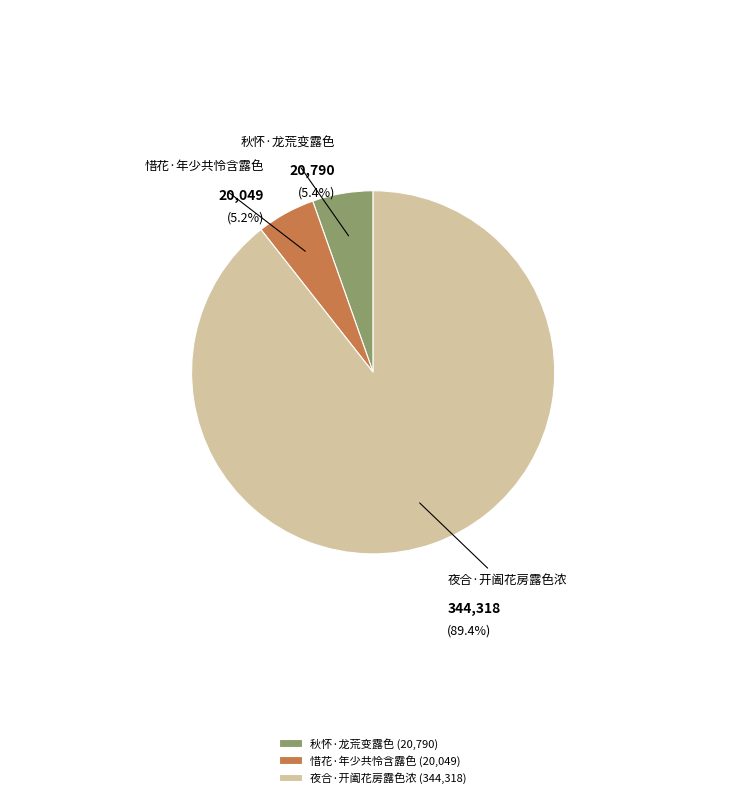

Does any single category account for the majority?

Yes